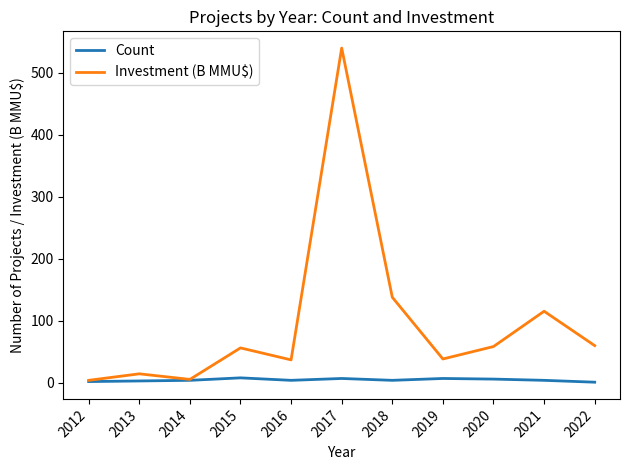

Between 2015 and 2017, which series saw the biggest shift?

Investment (B MMU$)